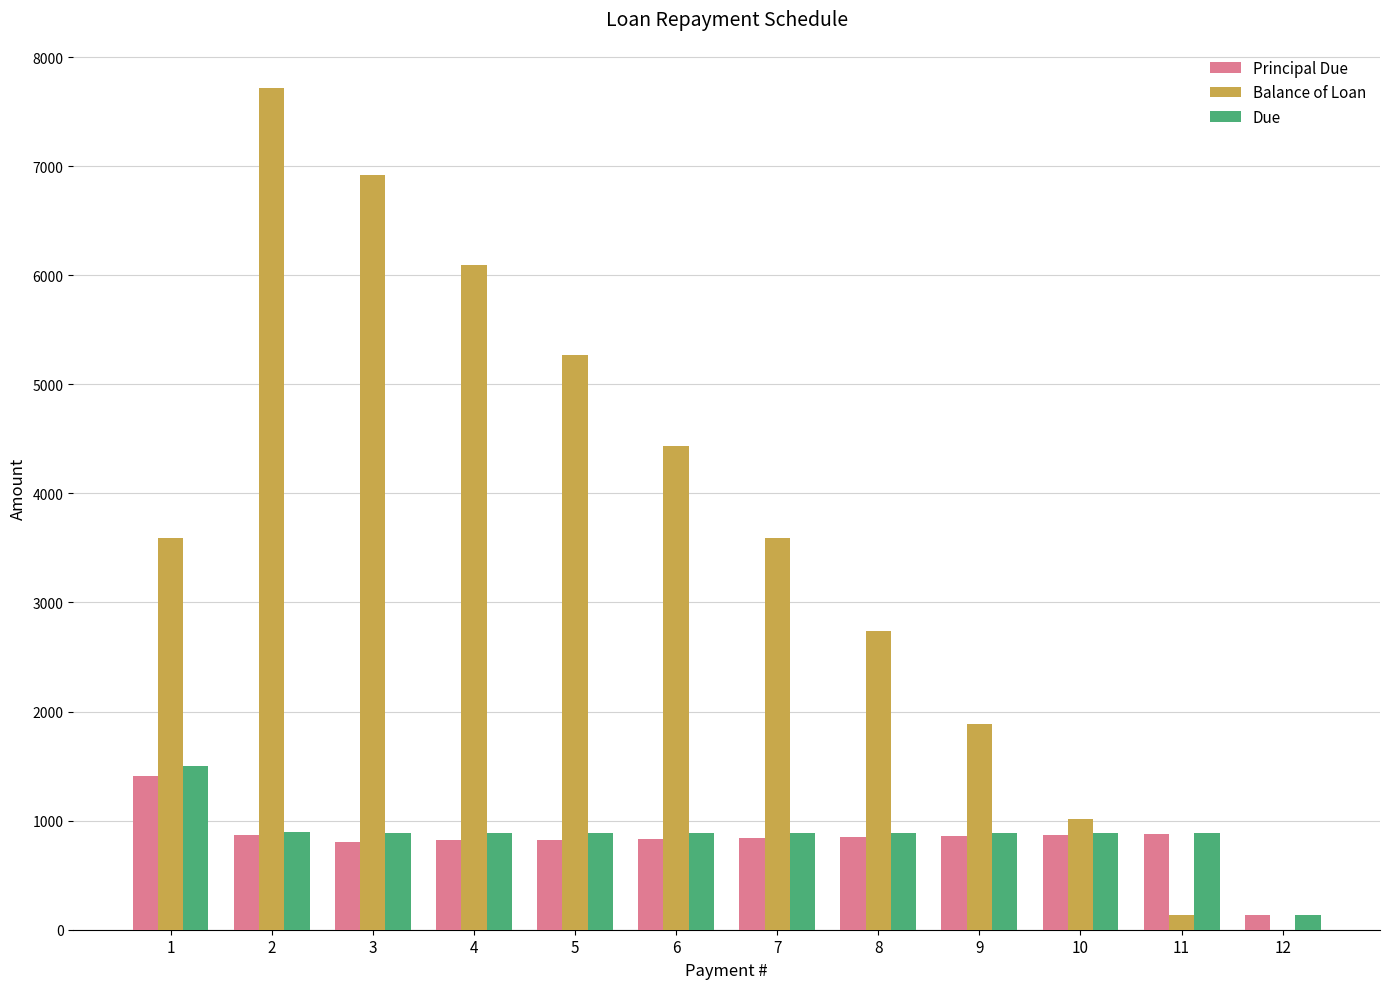

Is the value of Balance of Loan at 4 greater than the value of Principal Due at 7?

Yes